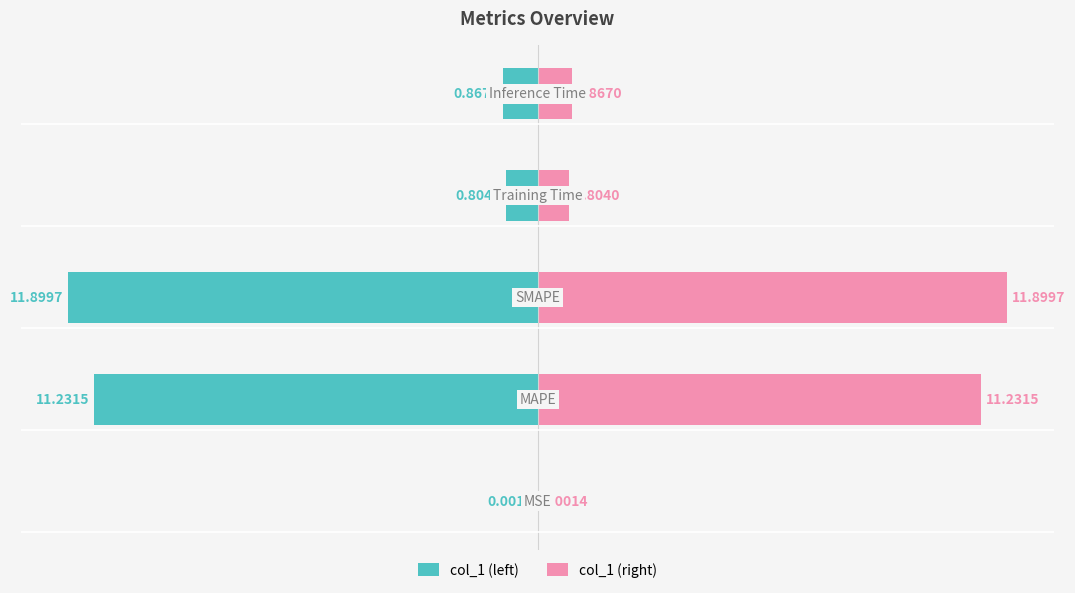

Is it true that col_1 (left) equals -0.8 at 3?

True